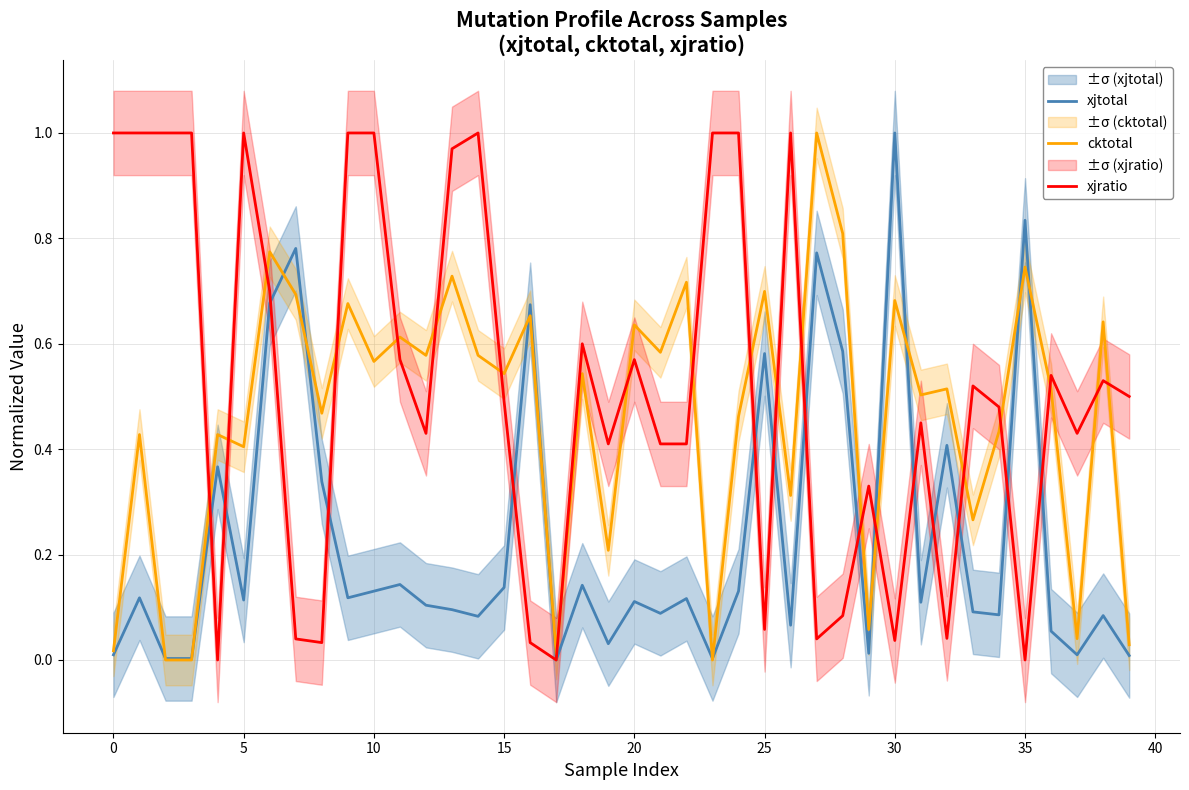

At how many categories does at least one series exceed 0?

40